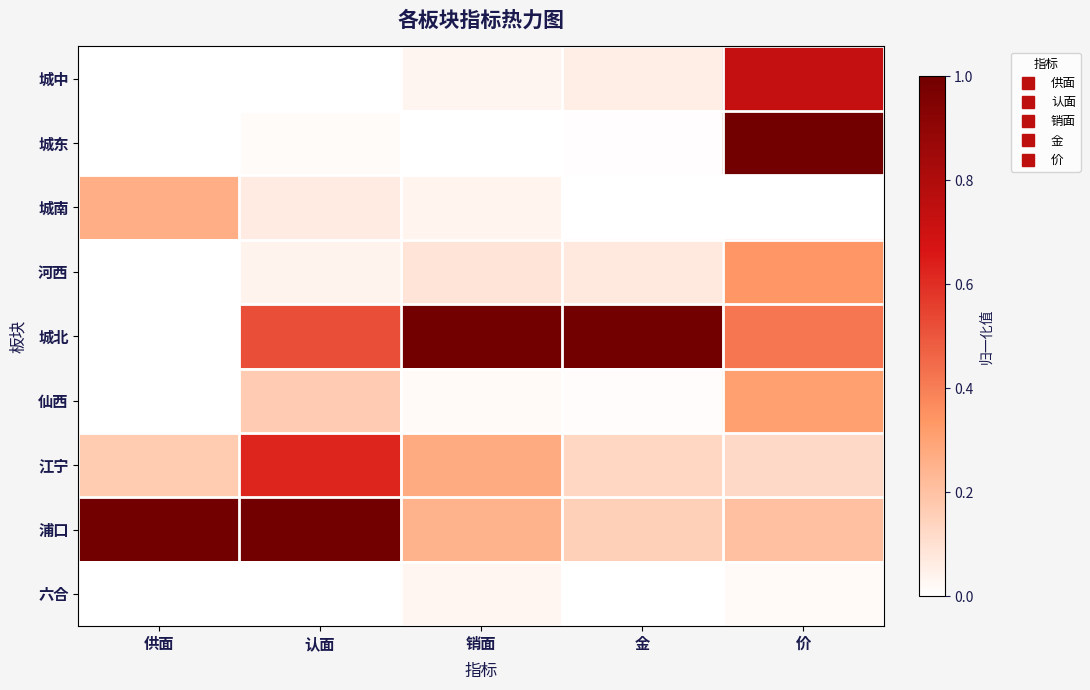

Reading left to right, list all the values displayed in this chart.

城中: 供面=0.0	认面=0.0	销面=0.0	金=0.1	价=0.7
城东: 供面=0.0	认面=0.0	销面=0.0	金=0.0	价=1.0
城南: 供面=0.3	认面=0.1	销面=0.0	金=0.0	价=0.0
河西: 供面=0.0	认面=0.0	销面=0.1	金=0.1	价=0.3
城北: 供面=0.0	认面=0.5	销面=1.0	金=1.0	价=0.4
仙西: 供面=0.0	认面=0.2	销面=0.0	金=0.0	价=0.3
江宁: 供面=0.2	认面=0.6	销面=0.3	金=0.1	价=0.1
浦口: 供面=1.0	认面=1.0	销面=0.2	金=0.2	价=0.2
六合: 供面=0.0	认面=0.0	销面=0.0	金=0.0	价=0.0